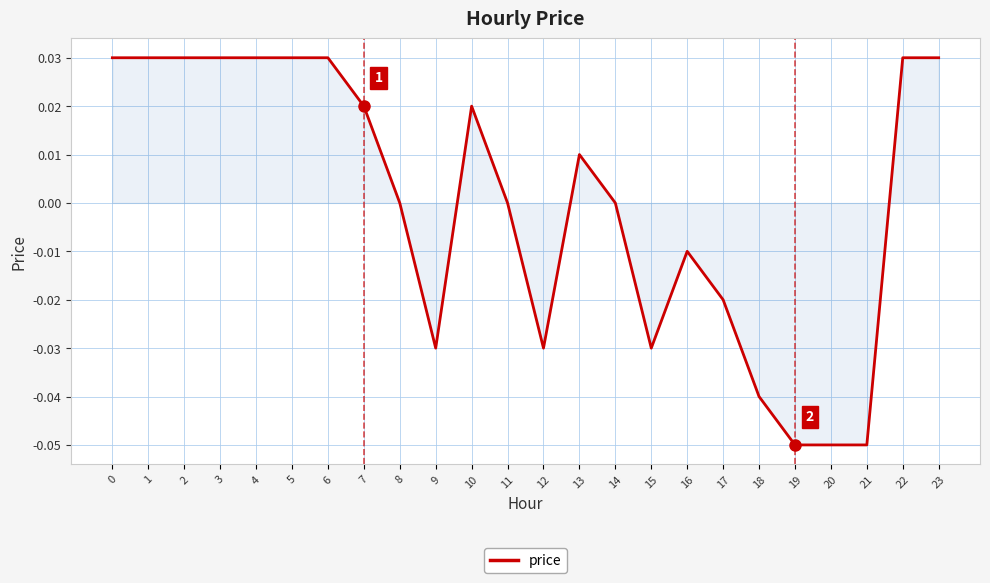

What is the difference between the maximum and minimum values?

0.1